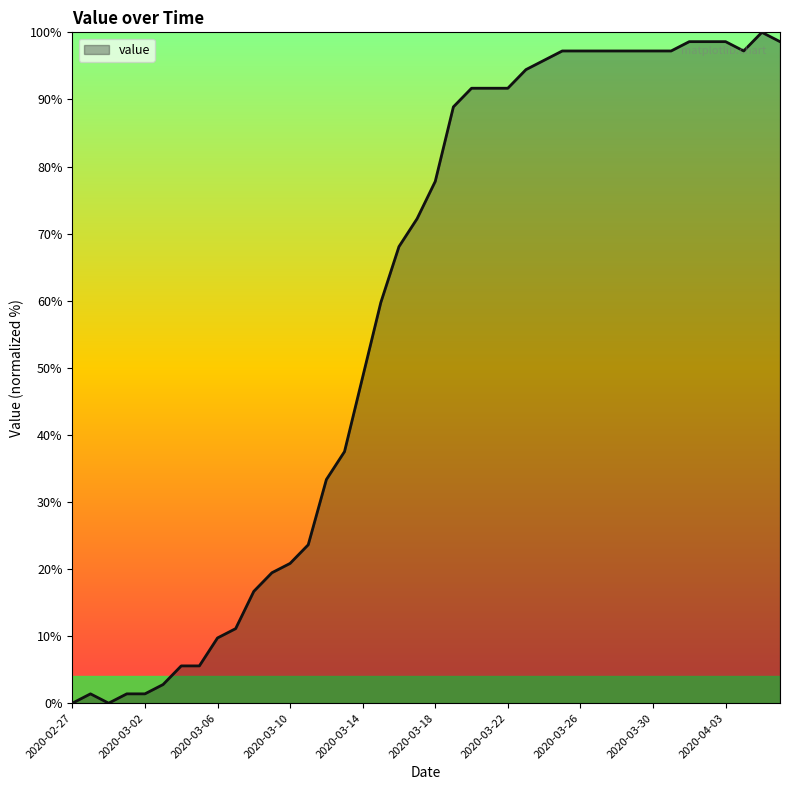

How many values are below 77?

20